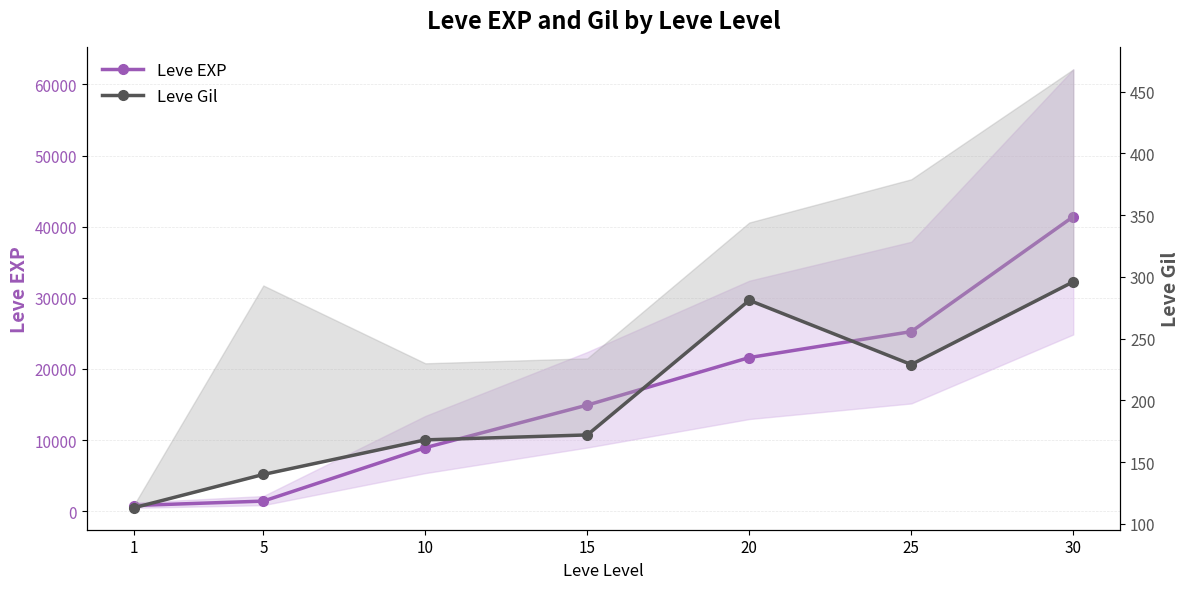

At which label is Leve EXP closest to 21105?

20